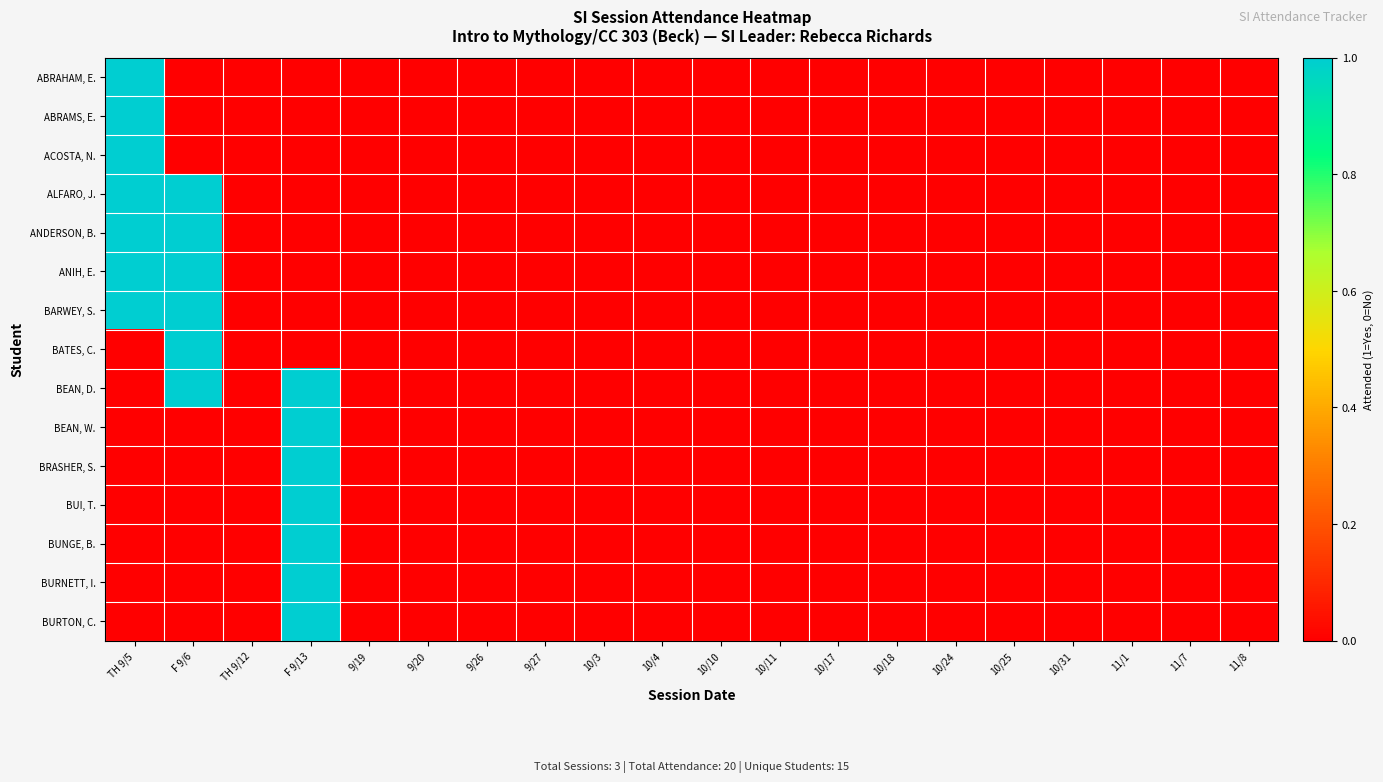

Reading right to left, transcribe all the data shown in this chart.

ABRAHAM, E.: 11/8=0	11/7=0	11/1=0	10/31=0	10/25=0	10/24=0	10/18=0	10/17=0	10/11=0	10/10=0	10/4=0	10/3=0	9/27=0	9/26=0	9/20=0	9/19=0	F 9/13=0	TH 9/12=0	F 9/6=0	TH 9/5=1
ABRAMS, E.: 11/8=0	11/7=0	11/1=0	10/31=0	10/25=0	10/24=0	10/18=0	10/17=0	10/11=0	10/10=0	10/4=0	10/3=0	9/27=0	9/26=0	9/20=0	9/19=0	F 9/13=0	TH 9/12=0	F 9/6=0	TH 9/5=1
ACOSTA, N.: 11/8=0	11/7=0	11/1=0	10/31=0	10/25=0	10/24=0	10/18=0	10/17=0	10/11=0	10/10=0	10/4=0	10/3=0	9/27=0	9/26=0	9/20=0	9/19=0	F 9/13=0	TH 9/12=0	F 9/6=0	TH 9/5=1
ALFARO, J.: 11/8=0	11/7=0	11/1=0	10/31=0	10/25=0	10/24=0	10/18=0	10/17=0	10/11=0	10/10=0	10/4=0	10/3=0	9/27=0	9/26=0	9/20=0	9/19=0	F 9/13=0	TH 9/12=0	F 9/6=1	TH 9/5=1
ANDERSON, B.: 11/8=0	11/7=0	11/1=0	10/31=0	10/25=0	10/24=0	10/18=0	10/17=0	10/11=0	10/10=0	10/4=0	10/3=0	9/27=0	9/26=0	9/20=0	9/19=0	F 9/13=0	TH 9/12=0	F 9/6=1	TH 9/5=1
ANIH, E.: 11/8=0	11/7=0	11/1=0	10/31=0	10/25=0	10/24=0	10/18=0	10/17=0	10/11=0	10/10=0	10/4=0	10/3=0	9/27=0	9/26=0	9/20=0	9/19=0	F 9/13=0	TH 9/12=0	F 9/6=1	TH 9/5=1
BARWEY, S.: 11/8=0	11/7=0	11/1=0	10/31=0	10/25=0	10/24=0	10/18=0	10/17=0	10/11=0	10/10=0	10/4=0	10/3=0	9/27=0	9/26=0	9/20=0	9/19=0	F 9/13=0	TH 9/12=0	F 9/6=1	TH 9/5=1
BATES, C.: 11/8=0	11/7=0	11/1=0	10/31=0	10/25=0	10/24=0	10/18=0	10/17=0	10/11=0	10/10=0	10/4=0	10/3=0	9/27=0	9/26=0	9/20=0	9/19=0	F 9/13=0	TH 9/12=0	F 9/6=1	TH 9/5=0
BEAN, D.: 11/8=0	11/7=0	11/1=0	10/31=0	10/25=0	10/24=0	10/18=0	10/17=0	10/11=0	10/10=0	10/4=0	10/3=0	9/27=0	9/26=0	9/20=0	9/19=0	F 9/13=1	TH 9/12=0	F 9/6=1	TH 9/5=0
BEAN, W.: 11/8=0	11/7=0	11/1=0	10/31=0	10/25=0	10/24=0	10/18=0	10/17=0	10/11=0	10/10=0	10/4=0	10/3=0	9/27=0	9/26=0	9/20=0	9/19=0	F 9/13=1	TH 9/12=0	F 9/6=0	TH 9/5=0
BRASHER, S.: 11/8=0	11/7=0	11/1=0	10/31=0	10/25=0	10/24=0	10/18=0	10/17=0	10/11=0	10/10=0	10/4=0	10/3=0	9/27=0	9/26=0	9/20=0	9/19=0	F 9/13=1	TH 9/12=0	F 9/6=0	TH 9/5=0
BUI, T.: 11/8=0	11/7=0	11/1=0	10/31=0	10/25=0	10/24=0	10/18=0	10/17=0	10/11=0	10/10=0	10/4=0	10/3=0	9/27=0	9/26=0	9/20=0	9/19=0	F 9/13=1	TH 9/12=0	F 9/6=0	TH 9/5=0
BUNGE, B.: 11/8=0	11/7=0	11/1=0	10/31=0	10/25=0	10/24=0	10/18=0	10/17=0	10/11=0	10/10=0	10/4=0	10/3=0	9/27=0	9/26=0	9/20=0	9/19=0	F 9/13=1	TH 9/12=0	F 9/6=0	TH 9/5=0
BURNETT, I.: 11/8=0	11/7=0	11/1=0	10/31=0	10/25=0	10/24=0	10/18=0	10/17=0	10/11=0	10/10=0	10/4=0	10/3=0	9/27=0	9/26=0	9/20=0	9/19=0	F 9/13=1	TH 9/12=0	F 9/6=0	TH 9/5=0
BURTON, C.: 11/8=0	11/7=0	11/1=0	10/31=0	10/25=0	10/24=0	10/18=0	10/17=0	10/11=0	10/10=0	10/4=0	10/3=0	9/27=0	9/26=0	9/20=0	9/19=0	F 9/13=1	TH 9/12=0	F 9/6=0	TH 9/5=0